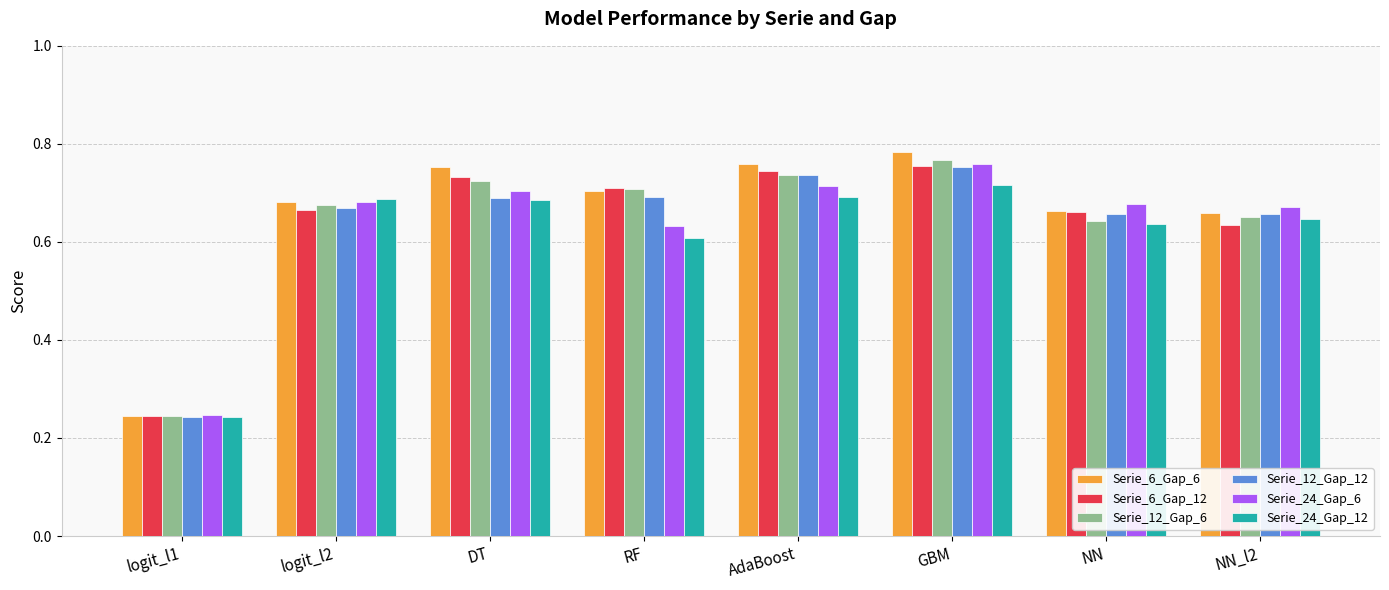

Is it true that Serie_24_Gap_12 equals 1.1 at NN_l2?

False